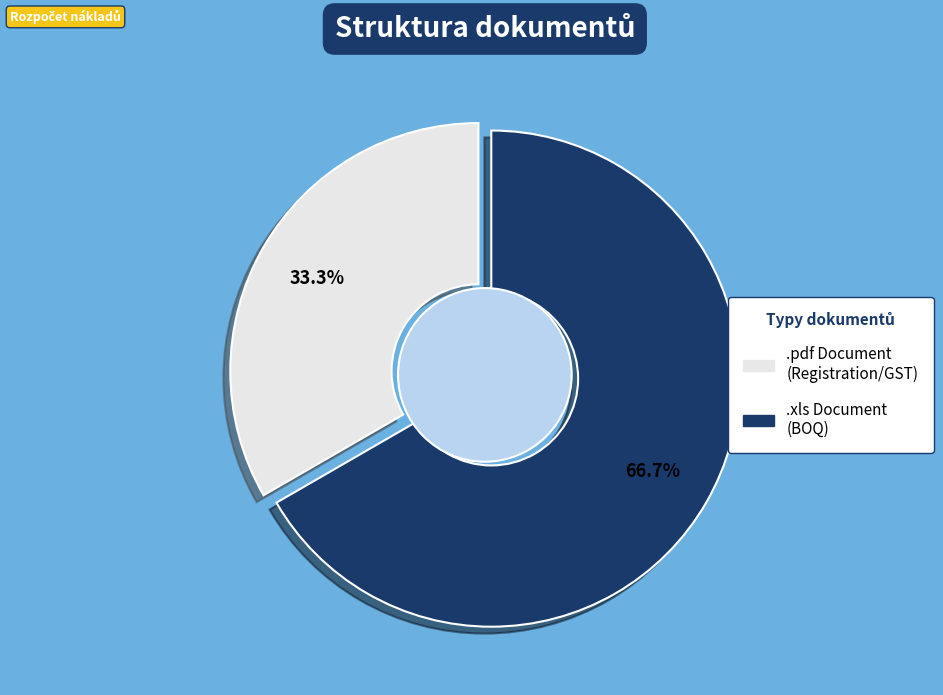

How many segments does this pie chart have?

2